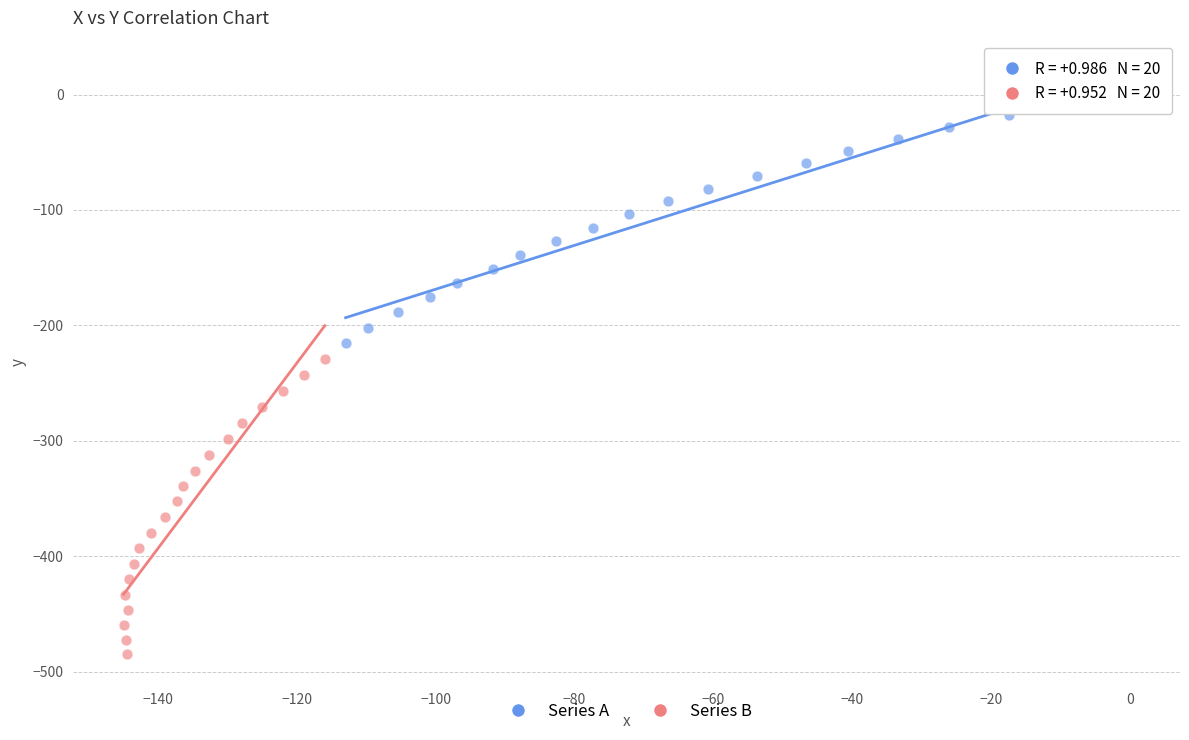

Which series has the widest spread of Y values?

Series B